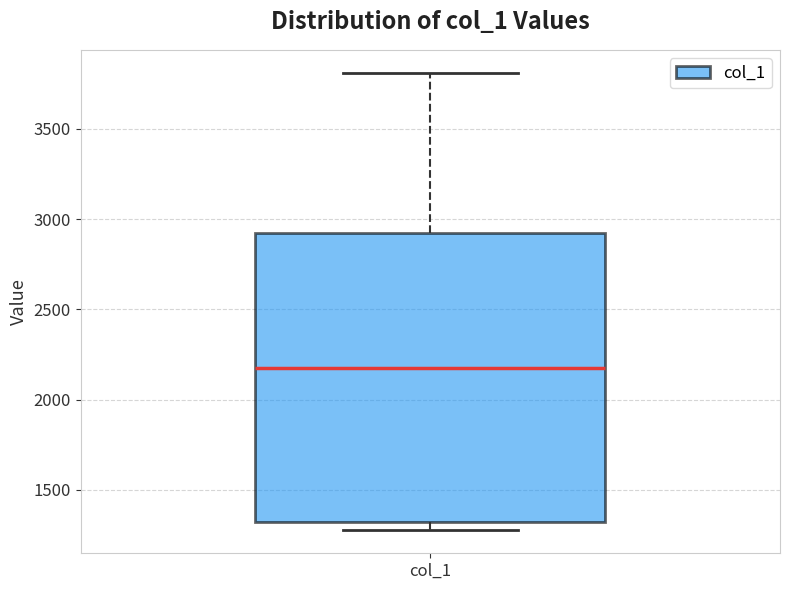

Transcribe this box plot: give where the median line is, the range the box spans, and where the two whiskers end, as read against the y-axis. The values are not printed on the chart, so give them approximately, as read against the axis.

median 2150, box 1300 to 2900, whiskers 1300 (just below the box's lower edge) to 3800